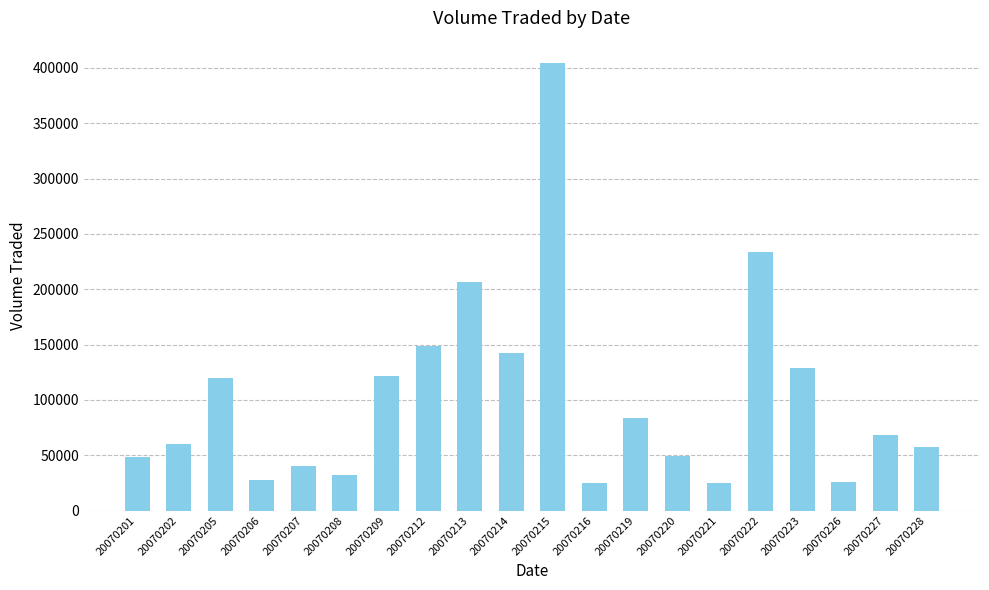

Read the value at 20070215, to the nearest 100.

404400